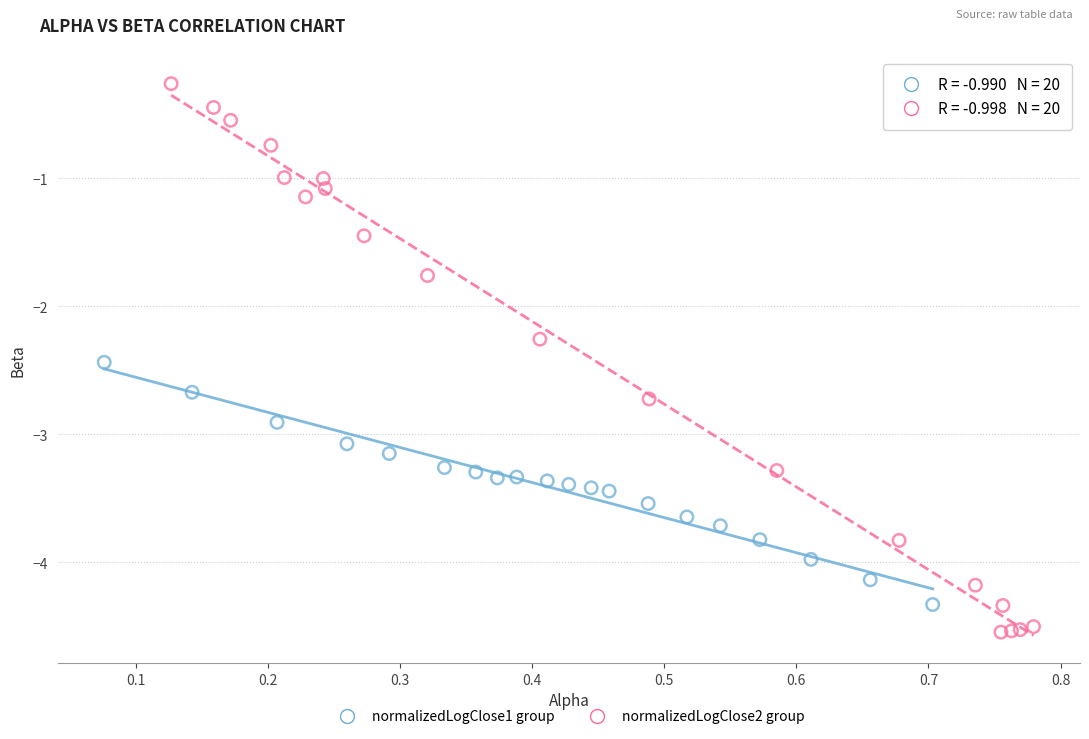

What are all the series names shown in the legend?

normalizedLogClose1 group, normalizedLogClose2 group